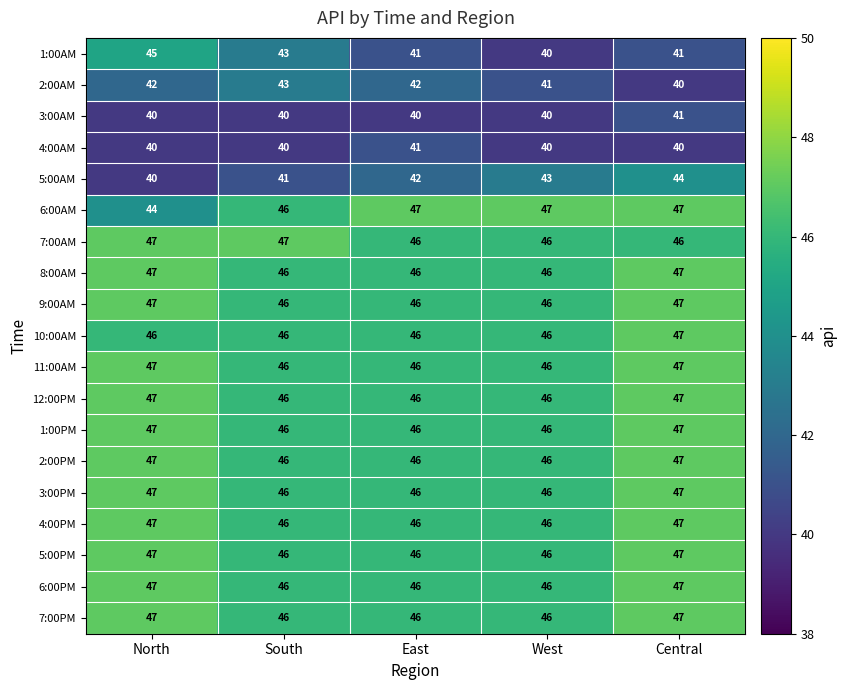

At how many categories does at least one series exceed 42?

5